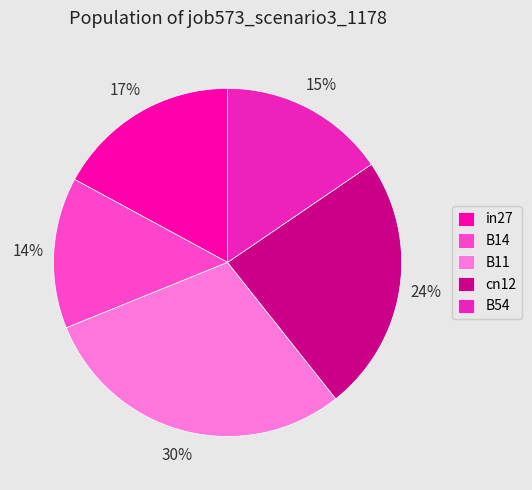

Which category has the smallest portion of the pie?

B14